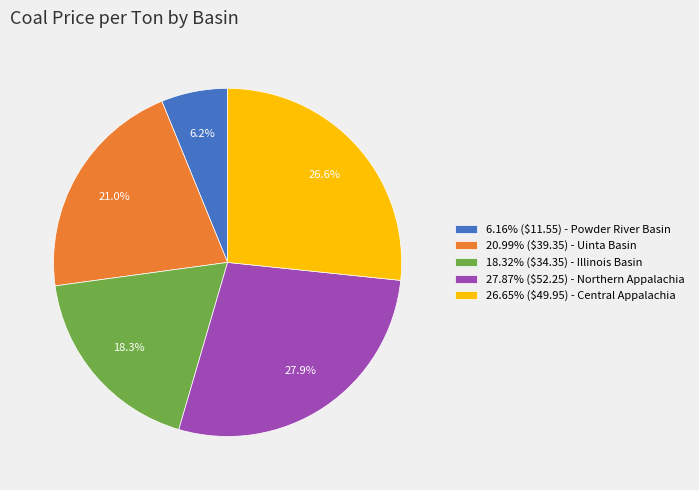

To the nearest percent, what is the difference between the largest and smallest slice percentages?

22%